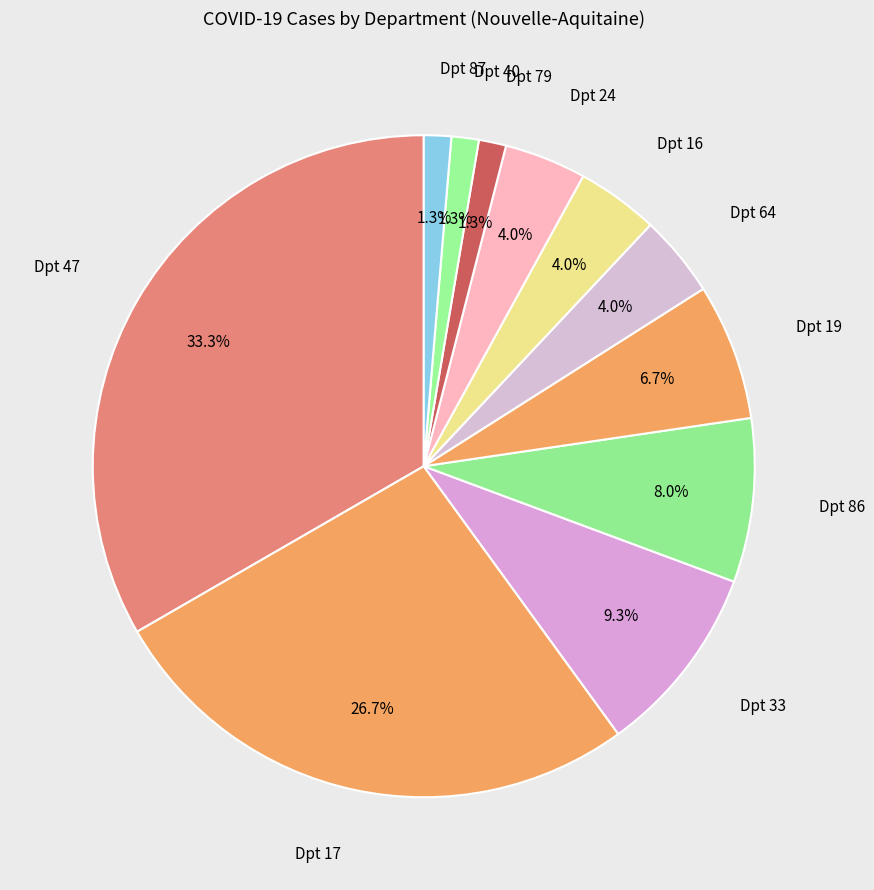

Which slice is the largest?

47